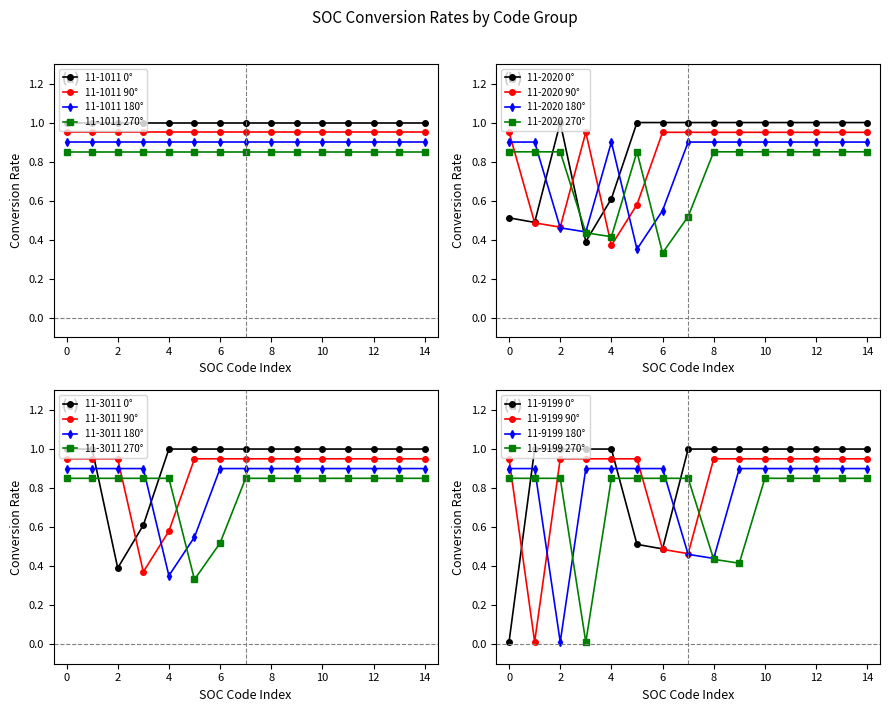

At which label is 11-2020 270° closest to 0?

6